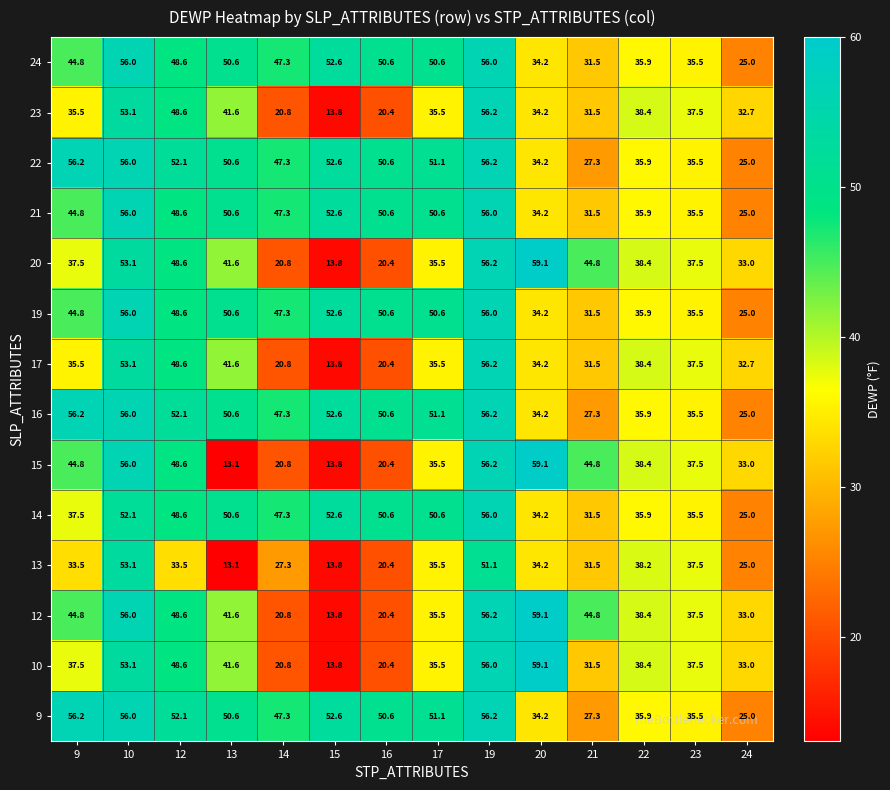

The 10 series shows 64.6 at 13. True or false?

False